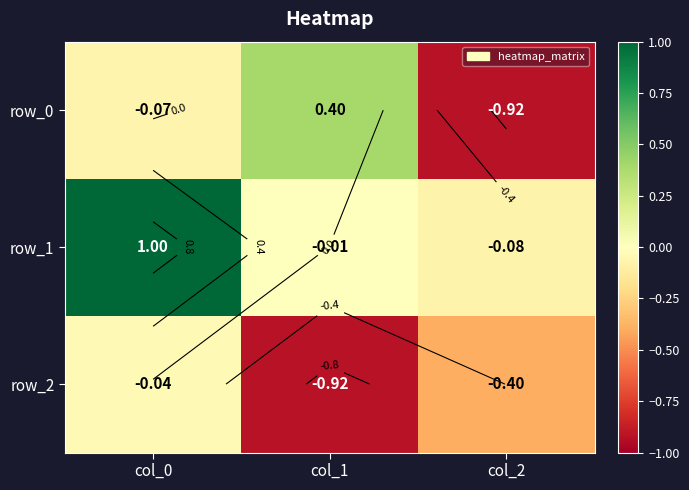

Count the number of categories in the chart.

3